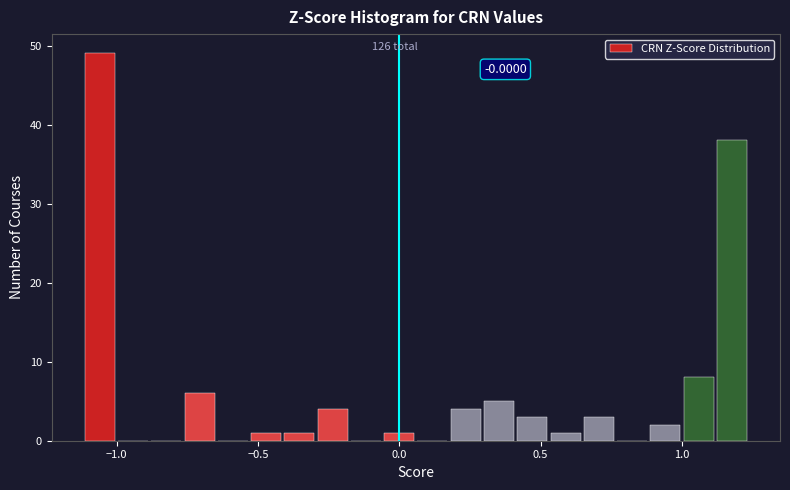

Read against the x-axis, roughly where is the centre of the tallest bar?

-1.05